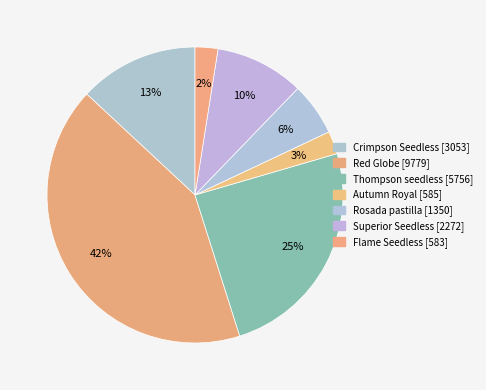

Count the number of slices in the pie.

7